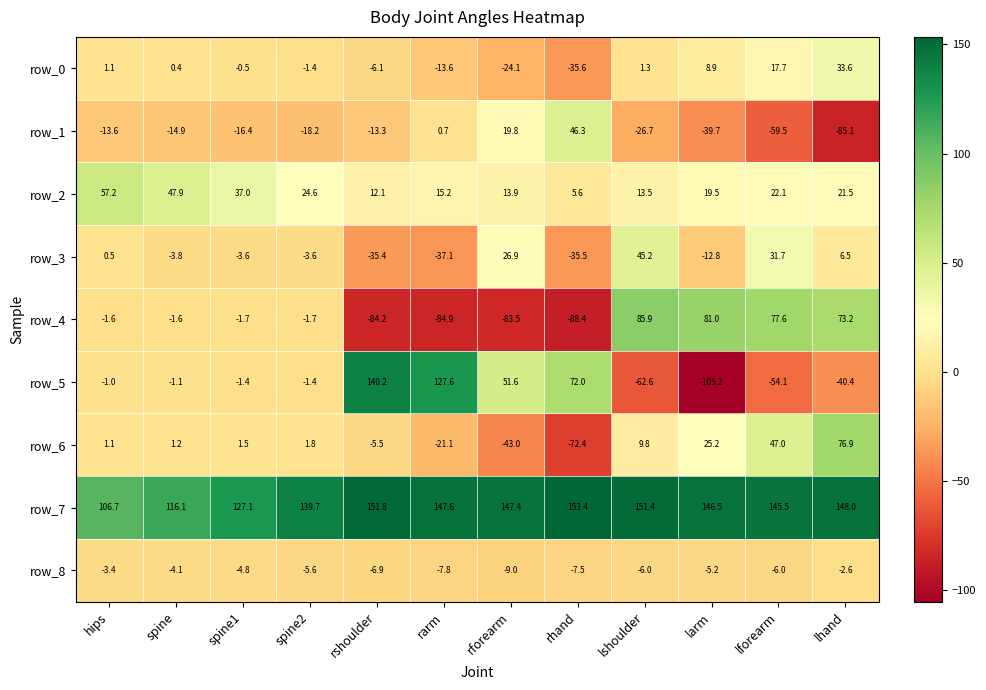

Which series changed the most between spine1 and spine2?

row_7